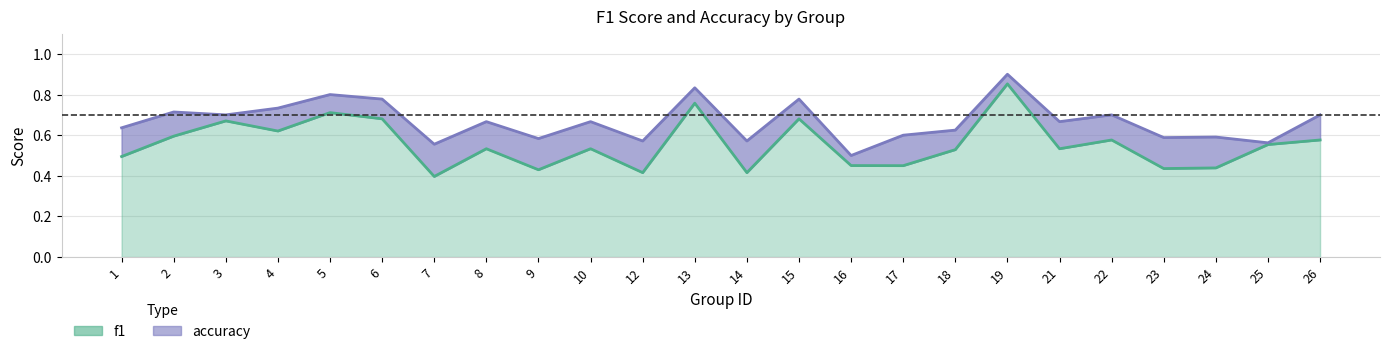

What value does the accuracy series have at 25?

0.6